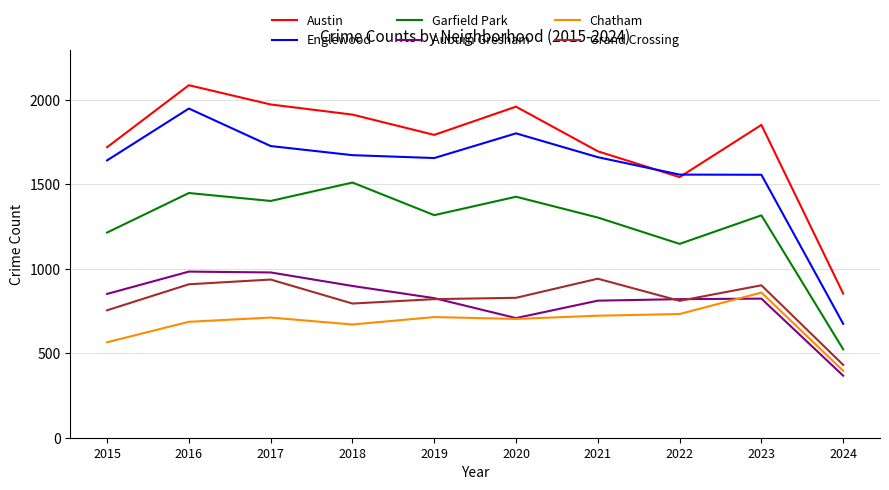

True or false: Auburn Gresham has more than 1 interior local peaks.

True